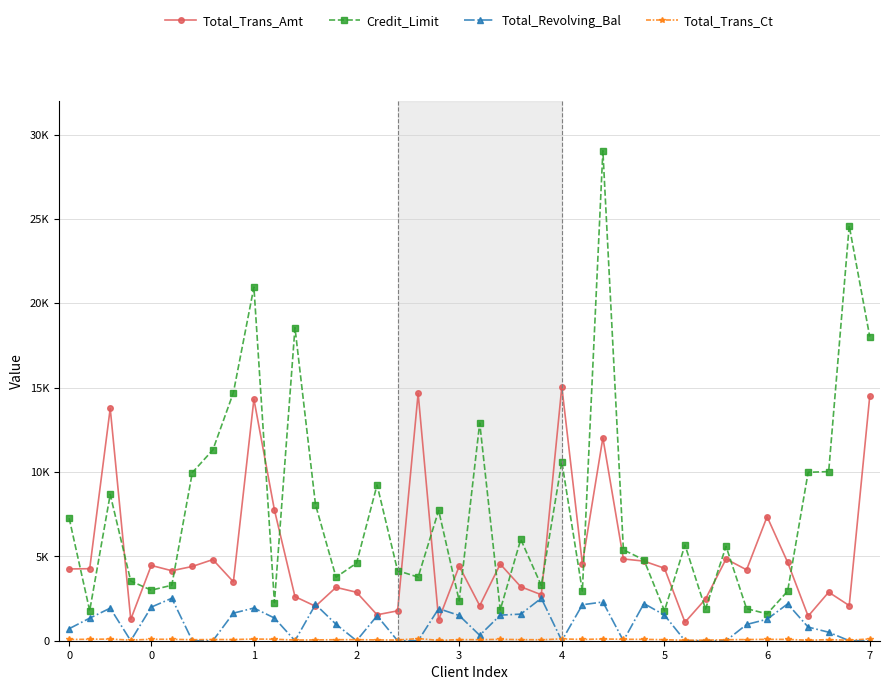

Is this an area chart (filled region under the line)?

No